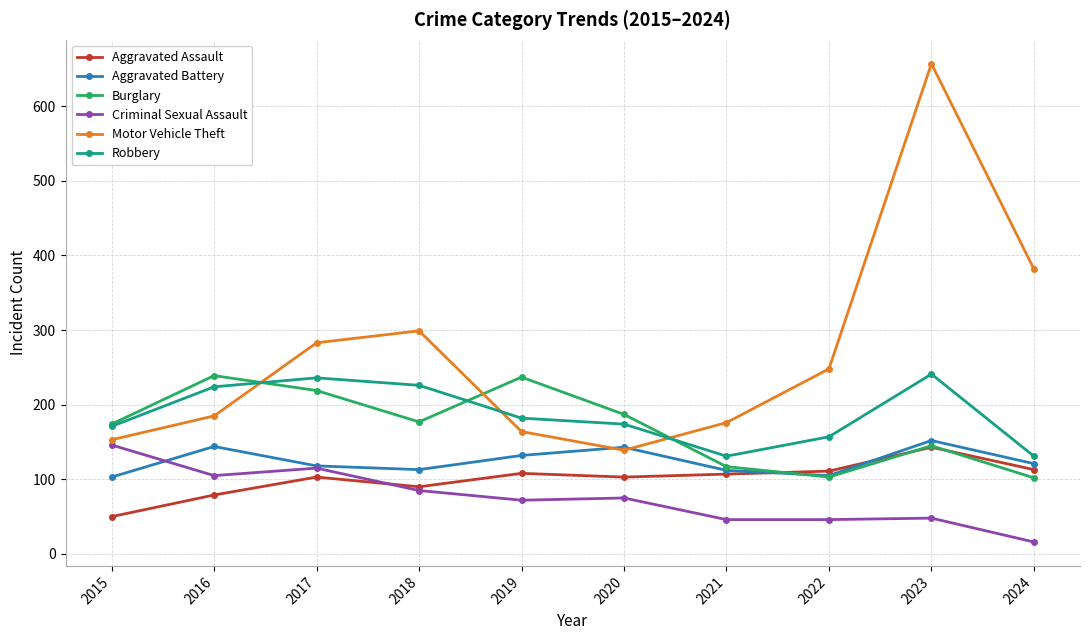

What value does the Aggravated Assault series have at 2018?

90